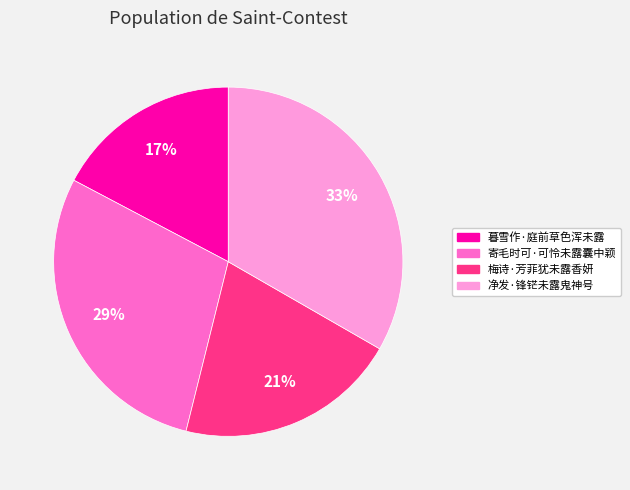

Is there any slice that represents more than half of the pie?

No